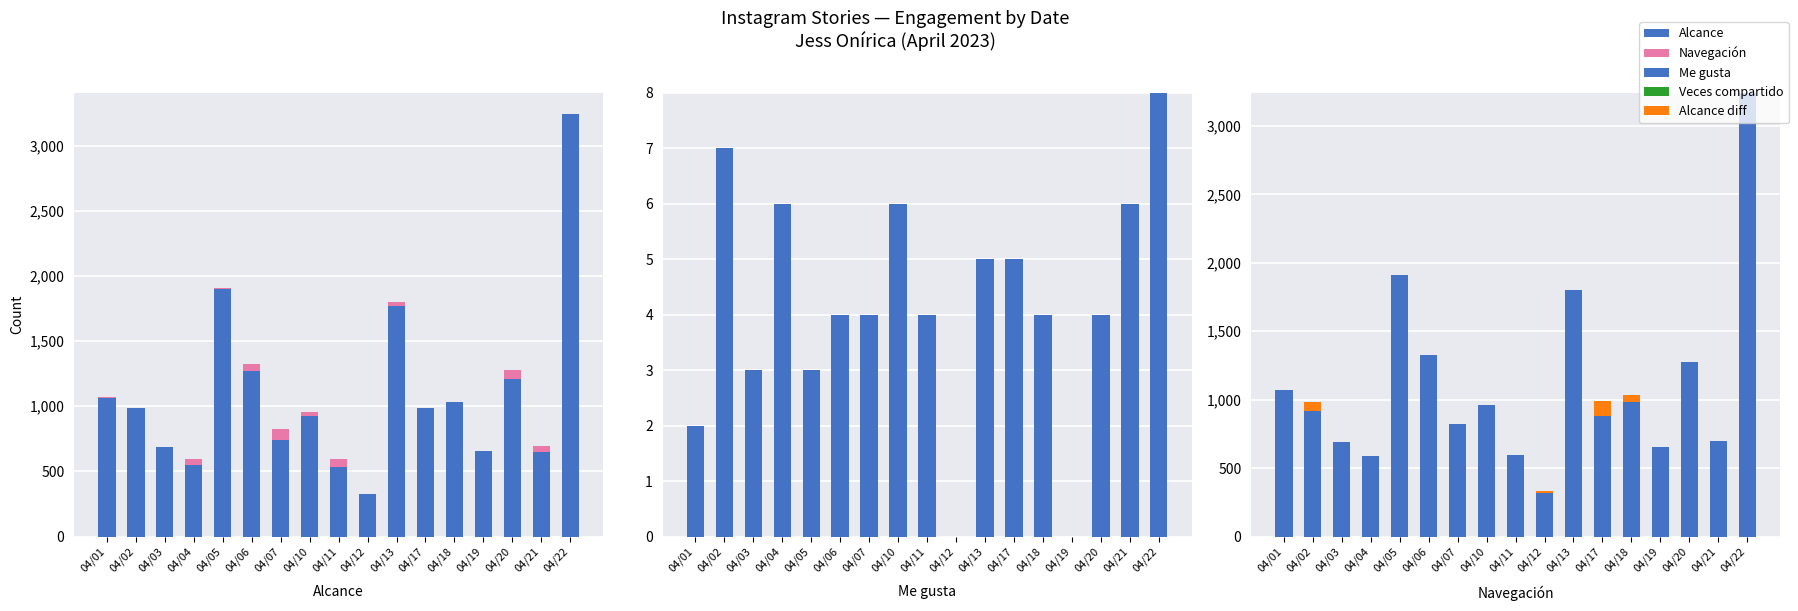

Where does the Alcance series first go above 985?

04/01